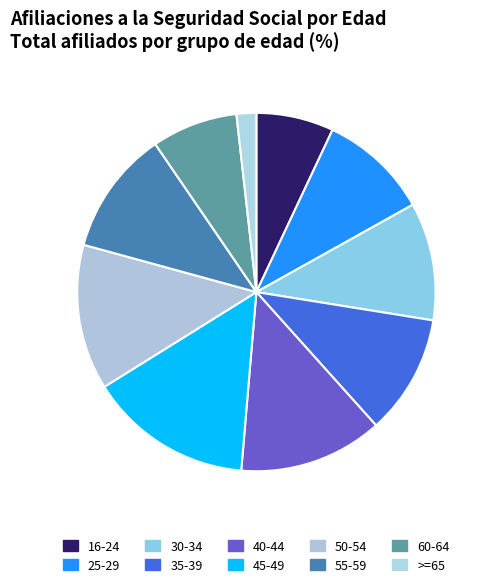

Rank the categories by value from highest to lowest.

45-49, 50-54, 40-44, 55-59, 35-39, 30-34, 25-29, 60-64, 16-24, >=65